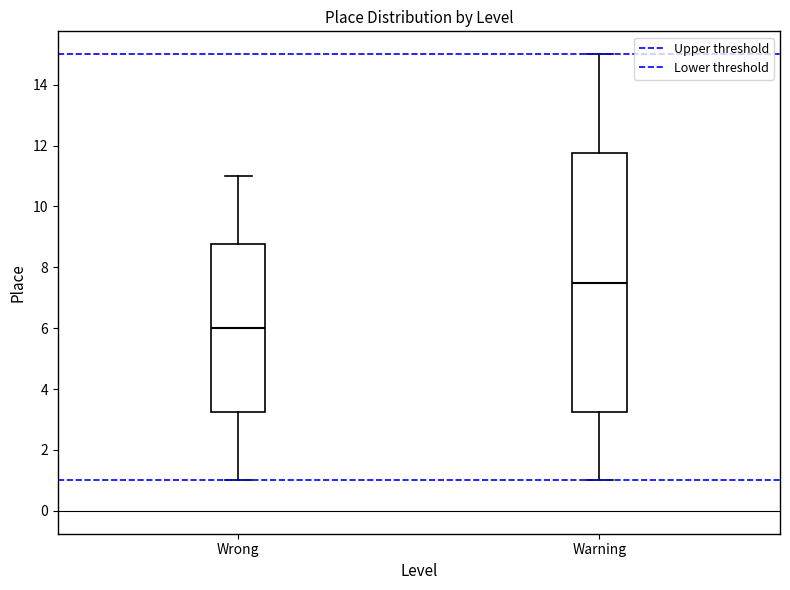

Reading left to right, transcribe this box plot: for each box, give where its median line is, the range the box spans, and where its two whiskers end, as read against the y-axis. The values are not printed on the chart, so give them approximately, as read against the axis.

Wrong: median 6.0, box 3.2 to 8.8, whiskers 1.0 to 11.0
Warning: median 7.6, box 3.2 to 11.8, whiskers 1.0 to 15.0